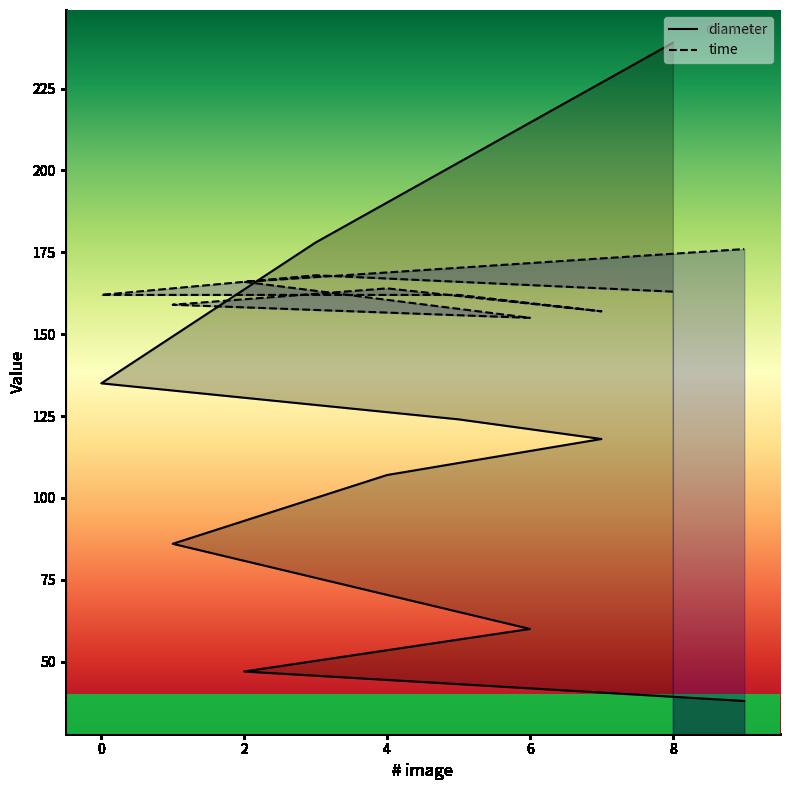

Rank the categories by diameter value from lowest to highest.

9, 2, 6, 1, 4, 7, 5, 0, 3, 8